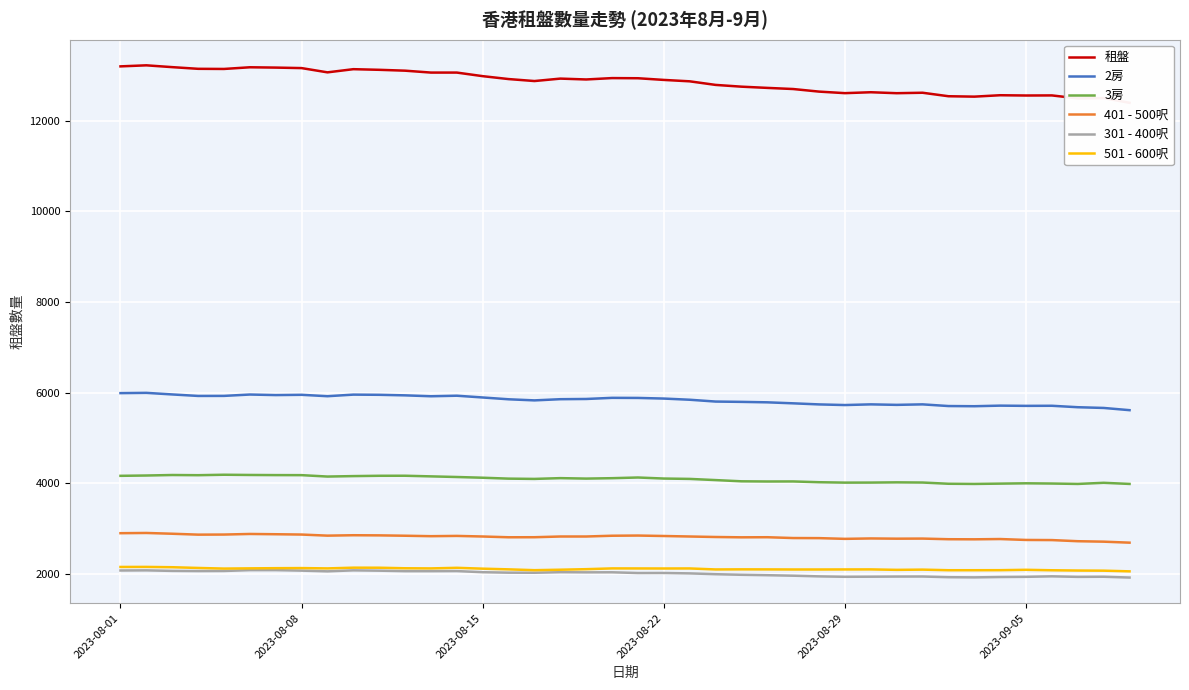

True or false: 租盤 and 401 - 500呎 cross at least once.

False